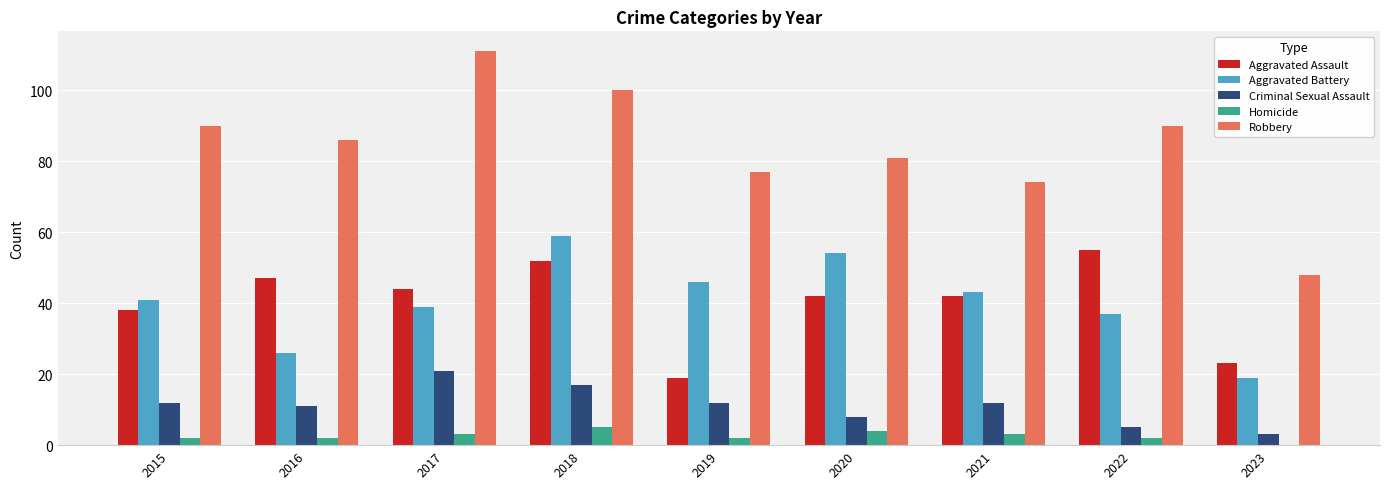

At which category is the sum across all series the highest?

2018